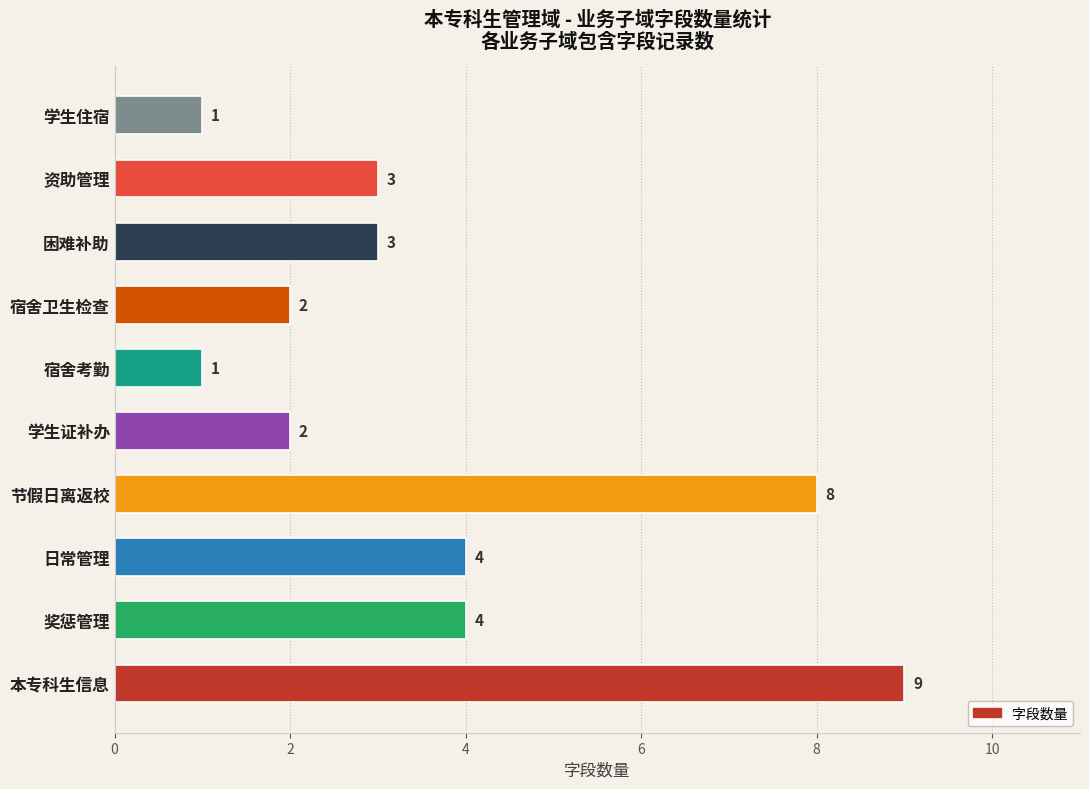

Approximately how many times larger is the value at 资助管理 compared to 学生住宿?

3.0